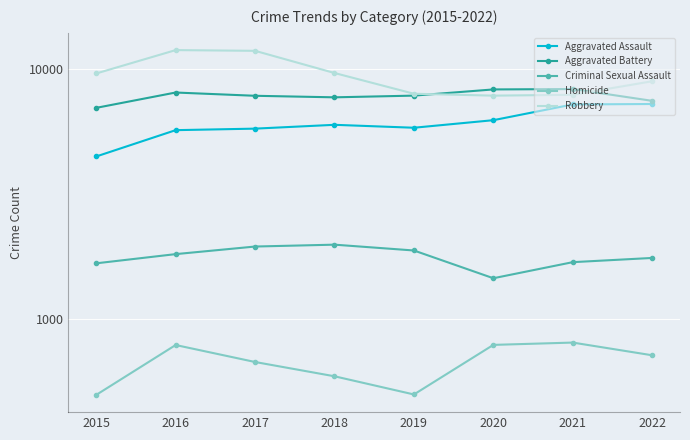

Which series changed the most between 2016 and 2022?

Robbery